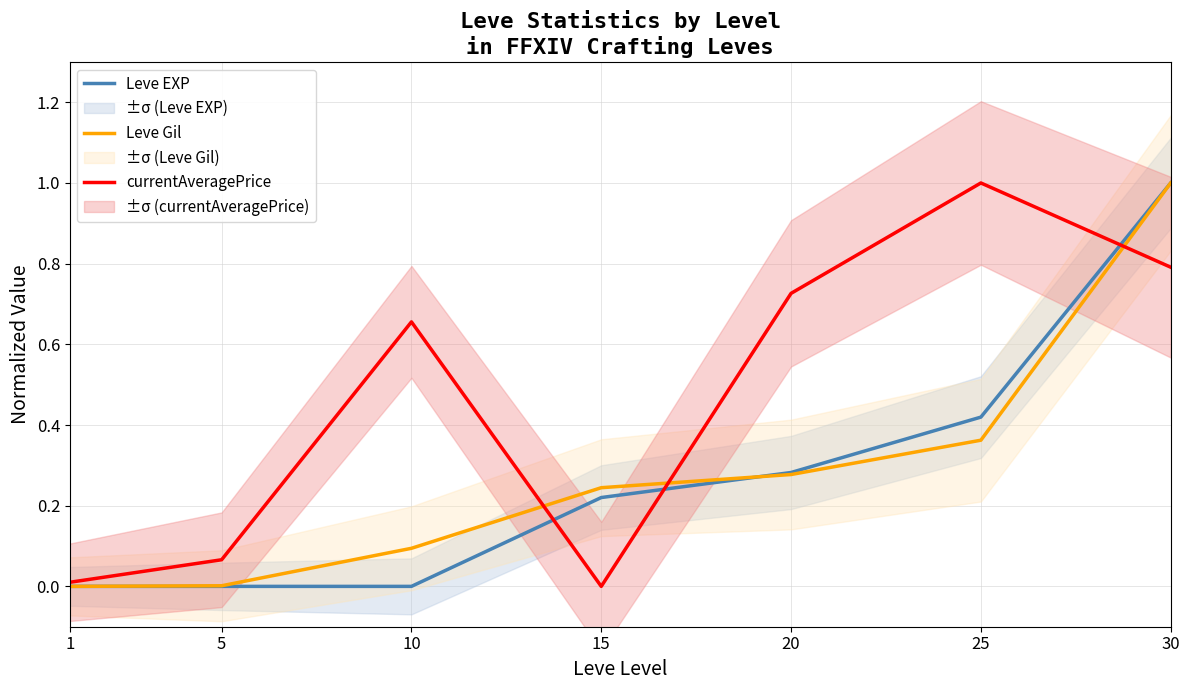

How many values in Leve Gil are above zero?

6